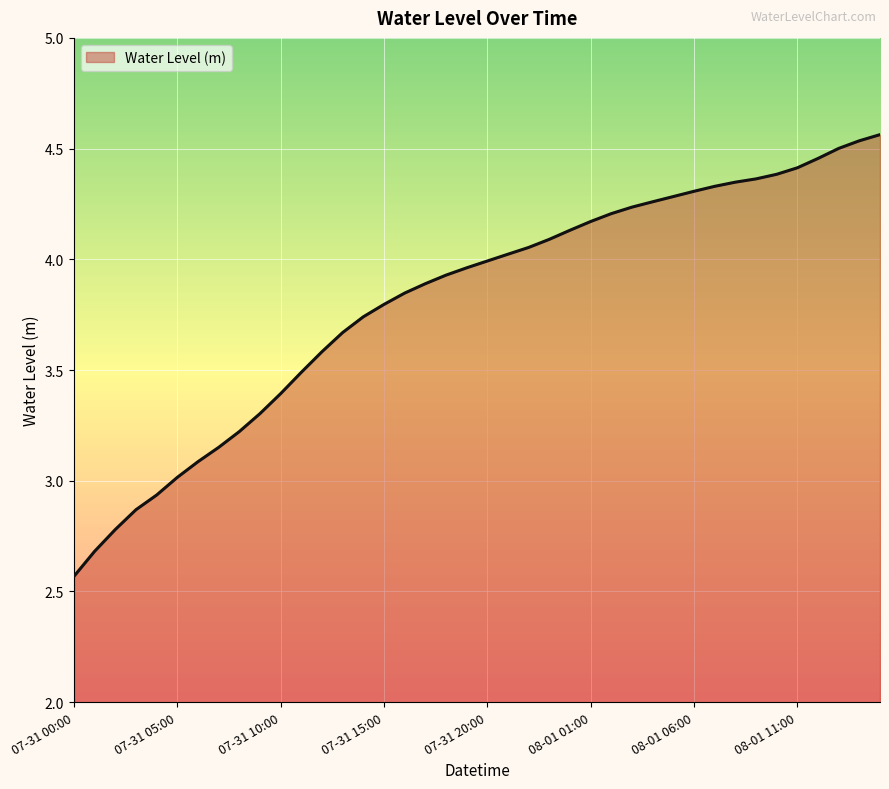

What is the difference between the maximum and minimum values?

2.0